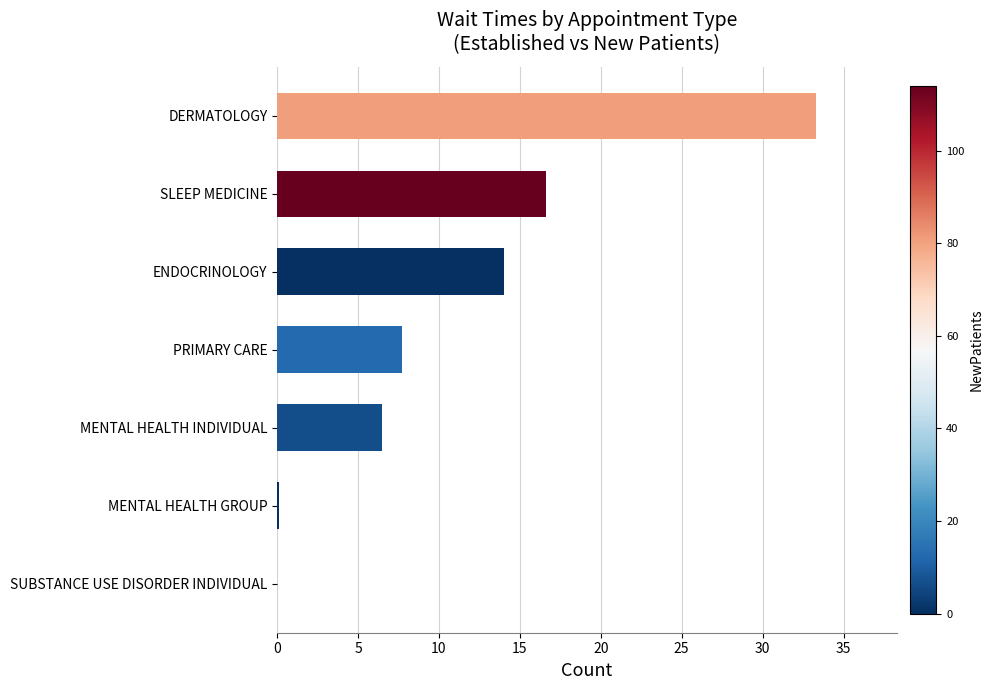

What value does the data have at PRIMARY CARE?

7.7